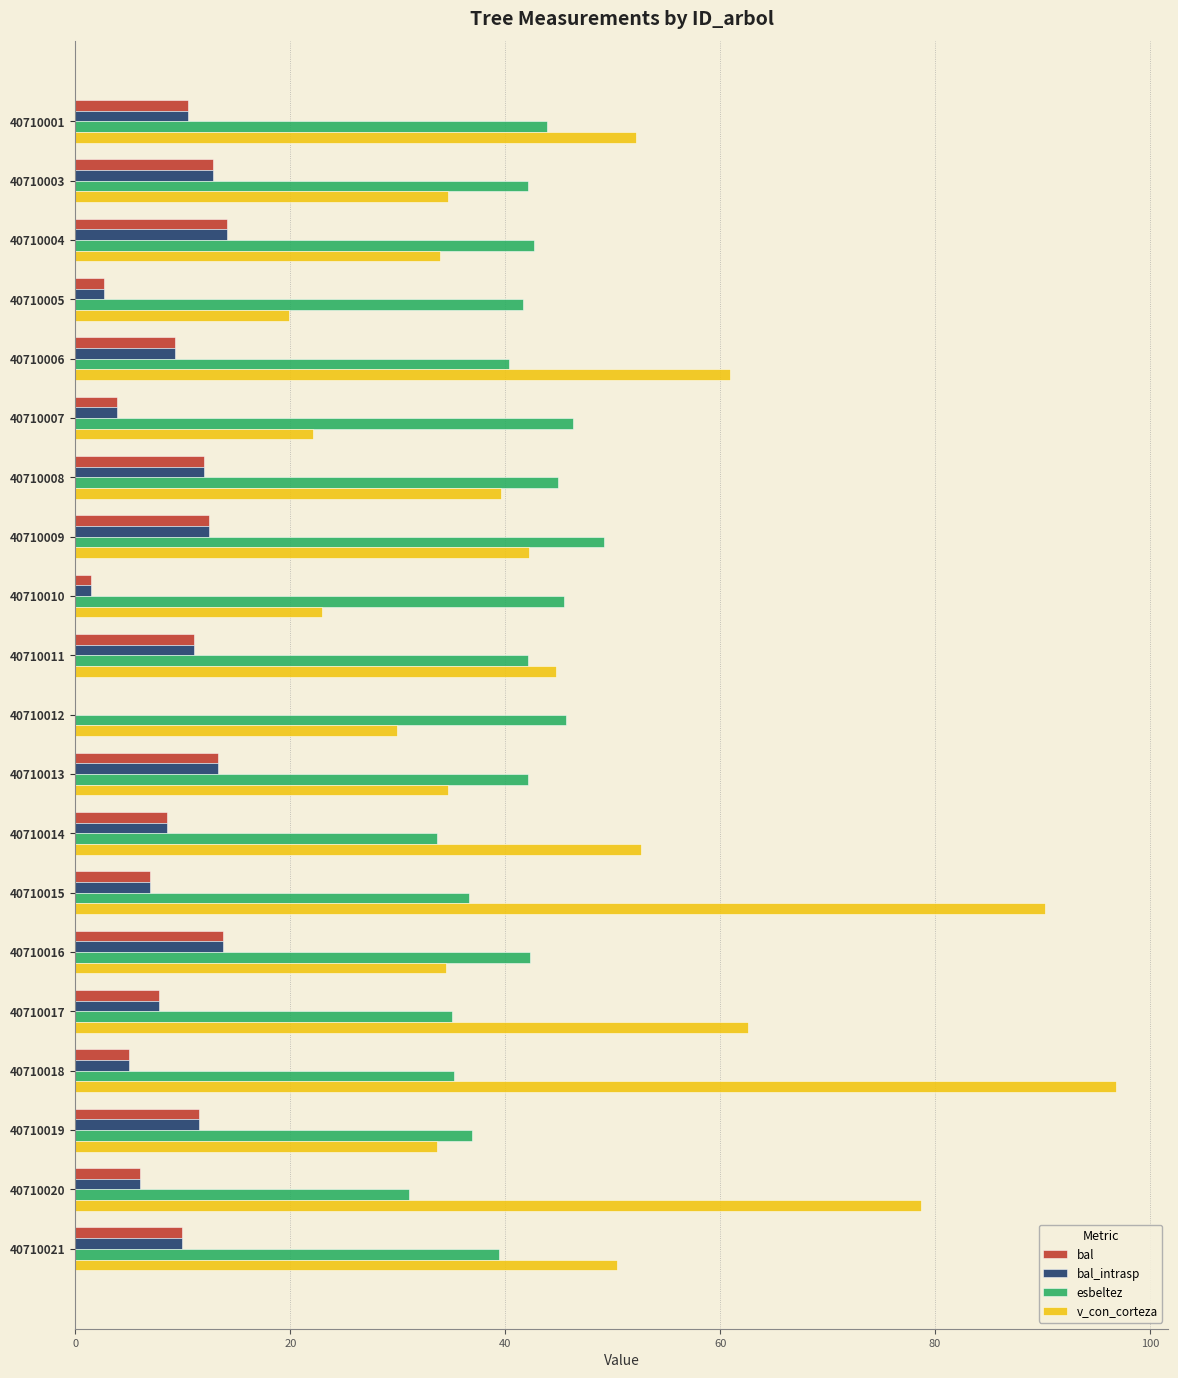

What is the total value across all series at 40710003?

102.6